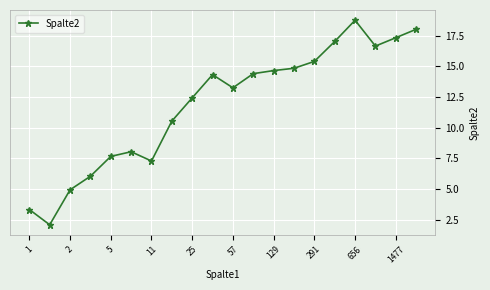

Reading left to right, extract all data points from this chart.

3.3	2.1	4.9	6.0	7.7	8.0	7.3	10.5	12.4	14.3	13.3	14.4	14.7	14.9	15.4	17.0	18.8	16.7	17.3	18.0